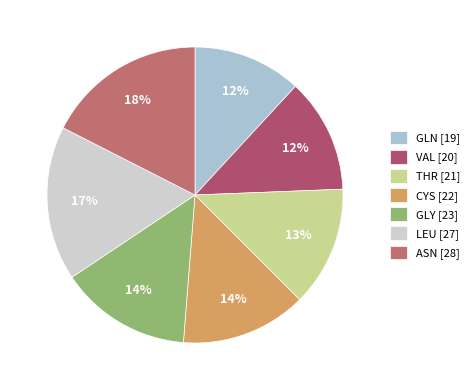

To the nearest percent, what portion does THR represent?

13%